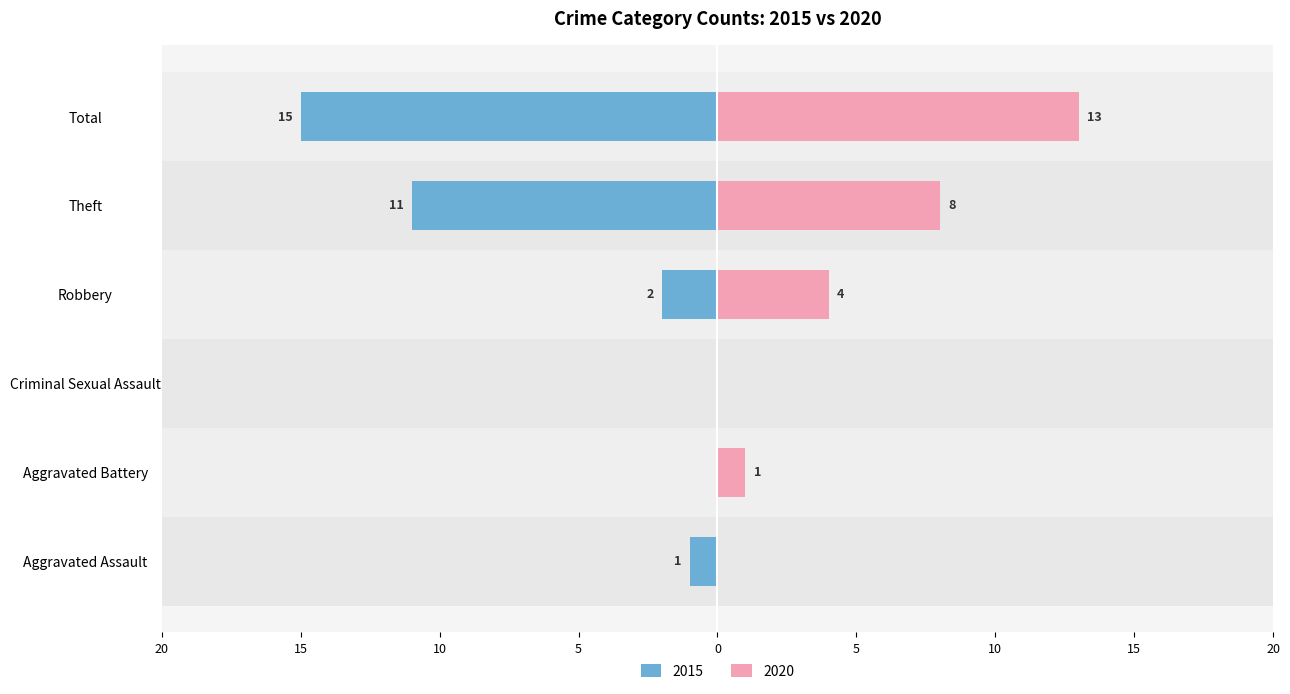

What is the label of the 6th bar from the right?

Aggravated Assault